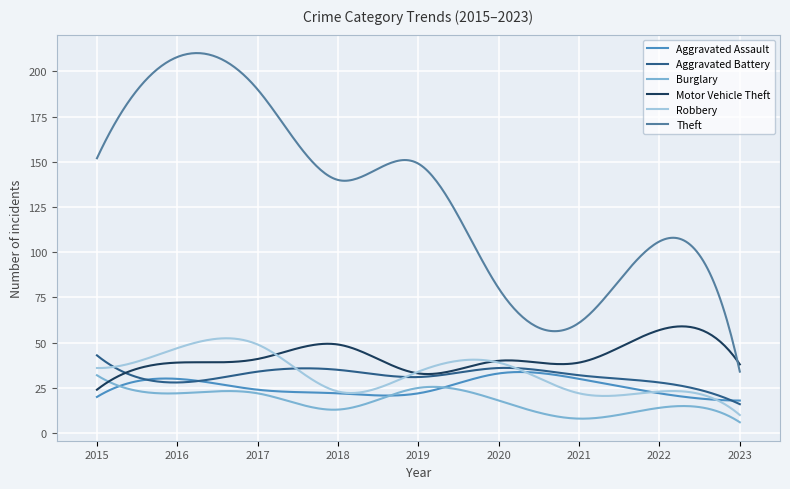

True or false: Theft and Robbery cross at least once.

False